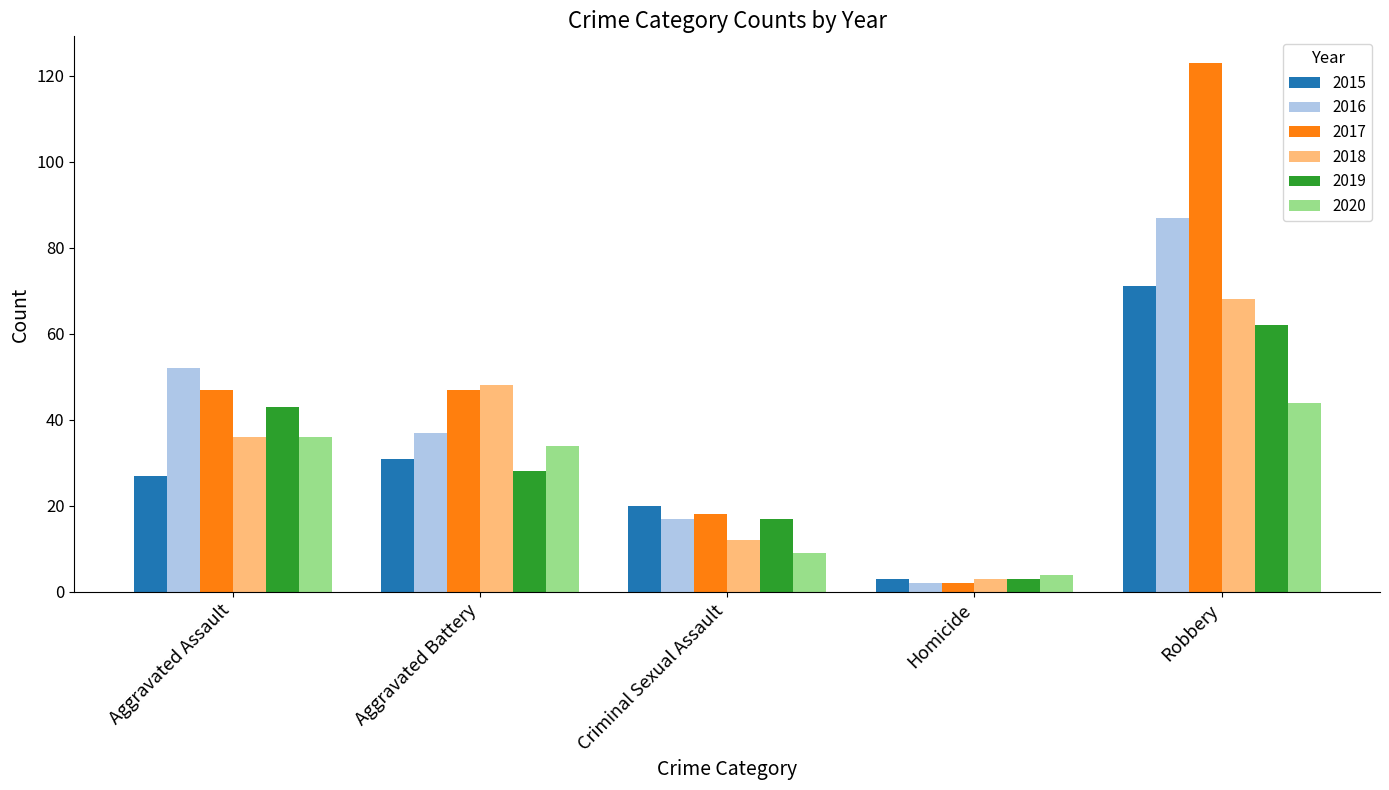

Which series has the largest total across all categories?

2017